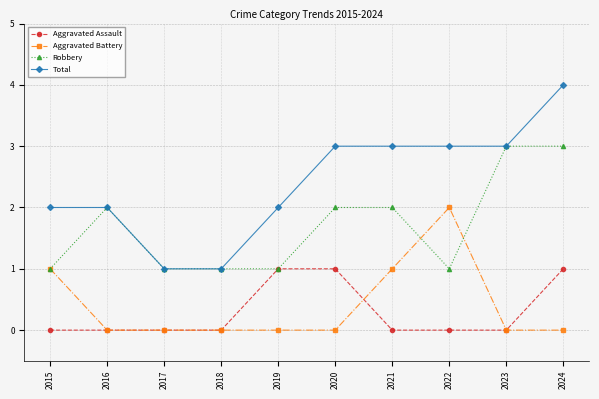

The Aggravated Battery series shows 2 at 2022. True or false?

True